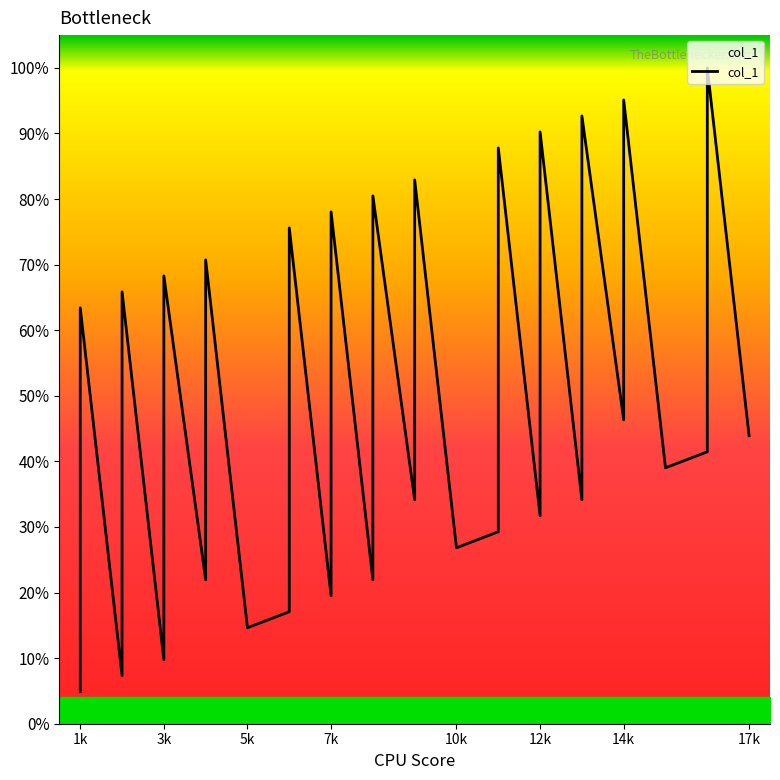

What is the ratio of the value at 4 to the value at 8?

0.9